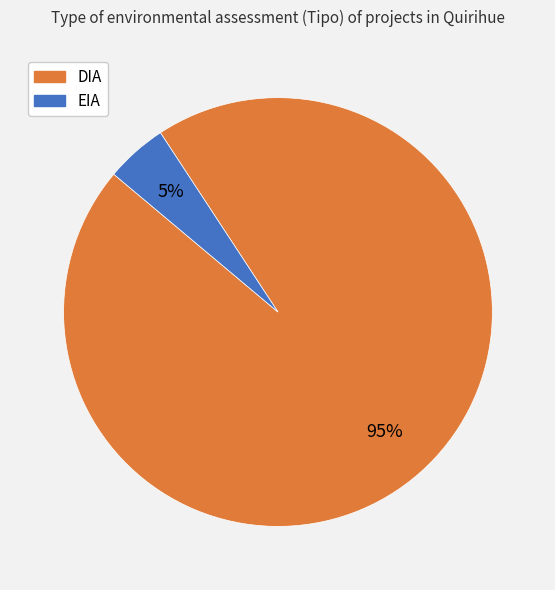

The EIA slice represents 5% of the pie. True or false?

True